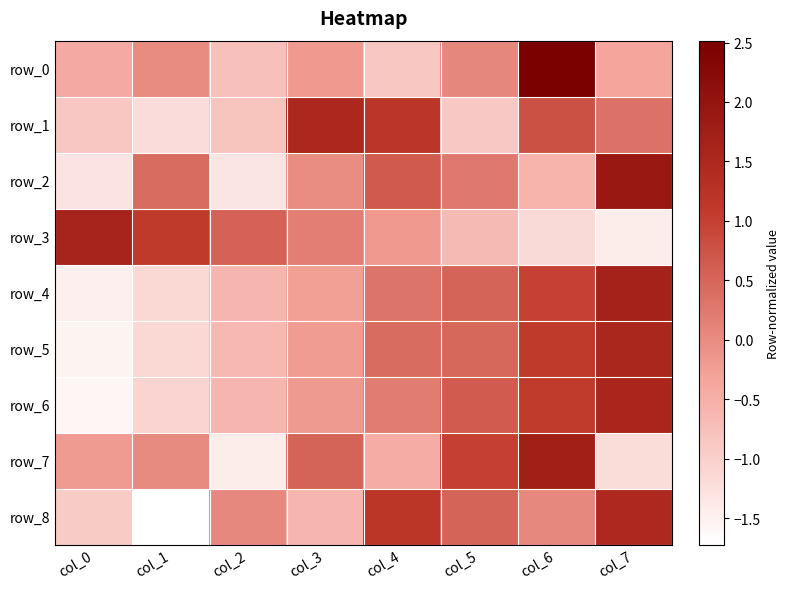

Rank the categories by row_1 value from highest to lowest.

col_3, col_4, col_6, col_7, col_2, col_0, col_5, col_1